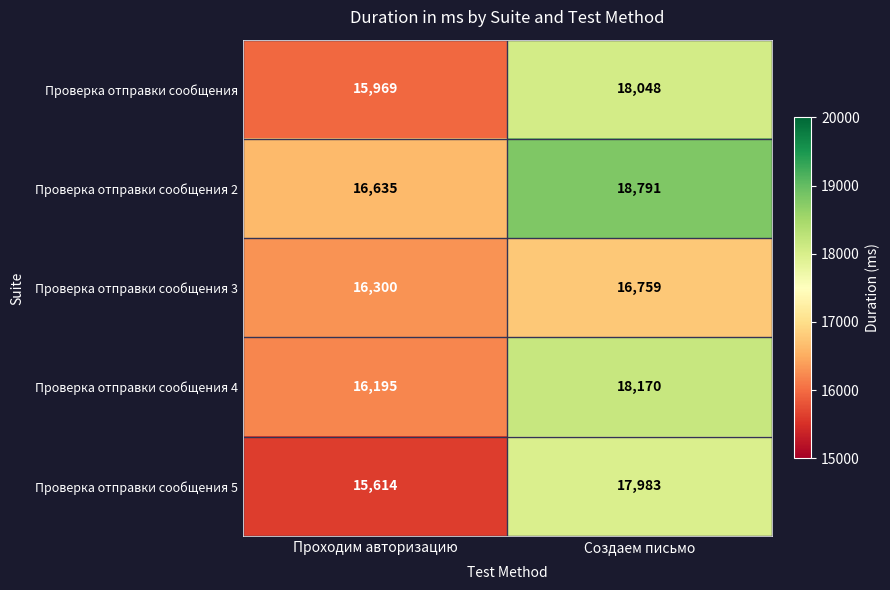

Where is Проверка отправки сообщения nearest to the value 17008?

Проходим авторизацию